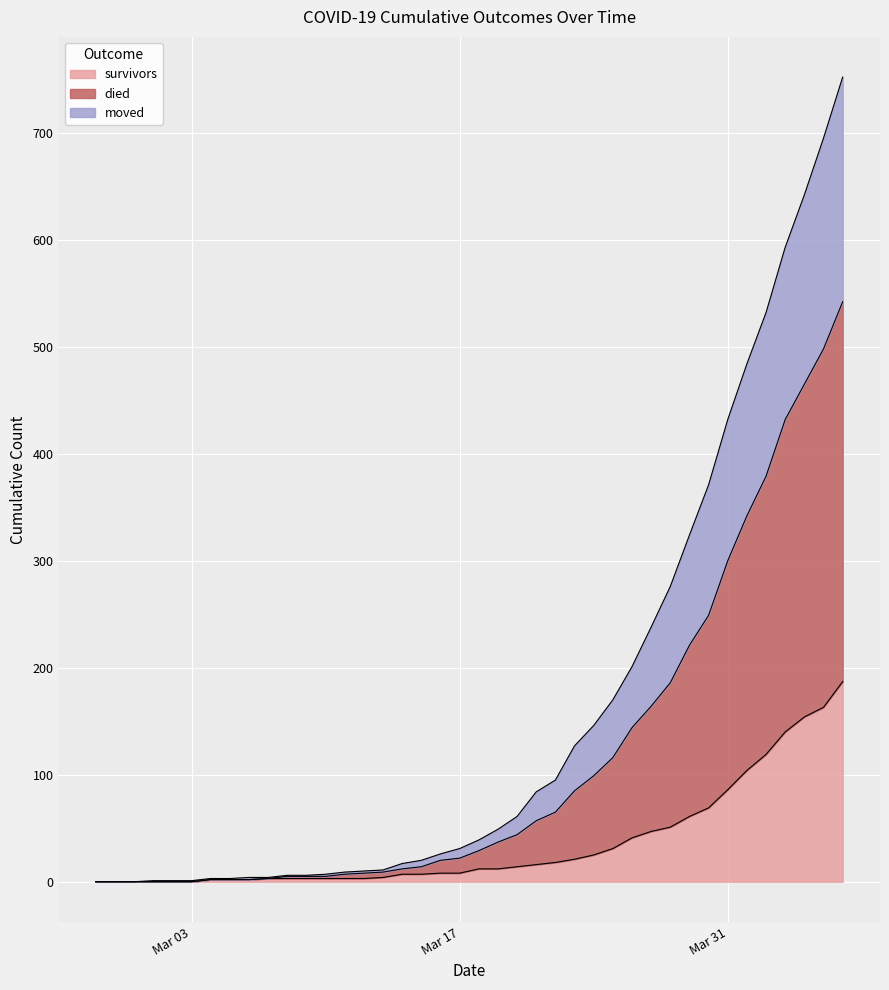

Is it true that died equals 592 at 2020-03-30?

False